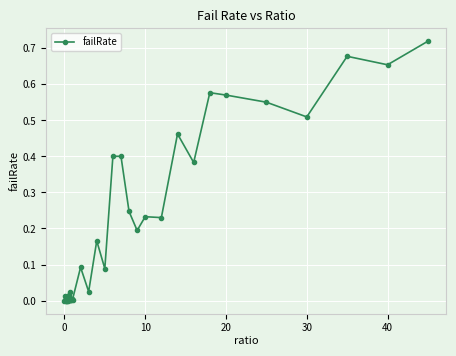

Count the number of data series in this chart.

1